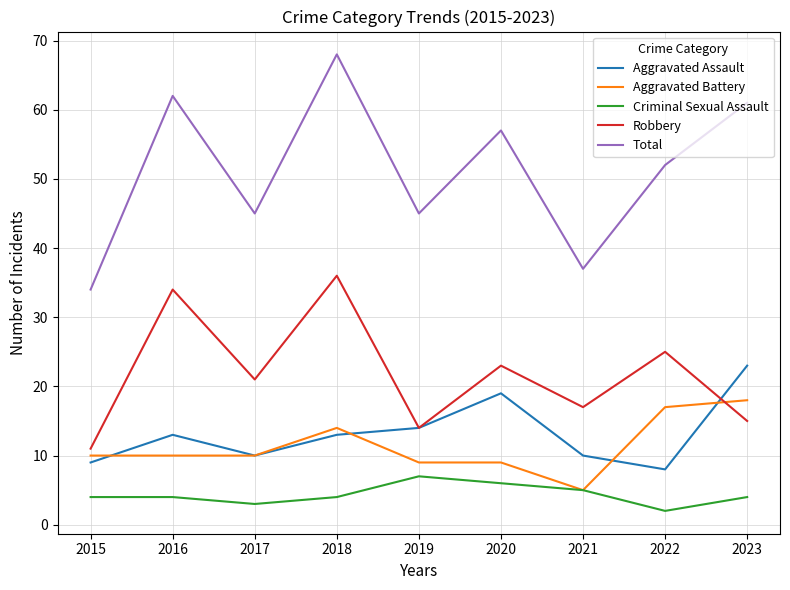

Which series has the widest spread of values?

Total